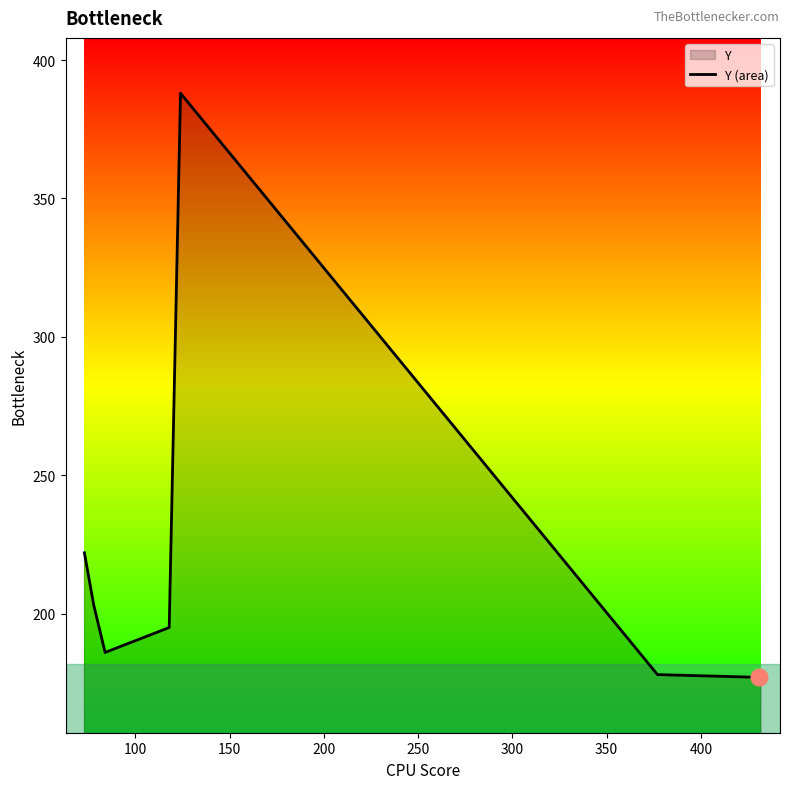

What is the smallest value displayed?

177